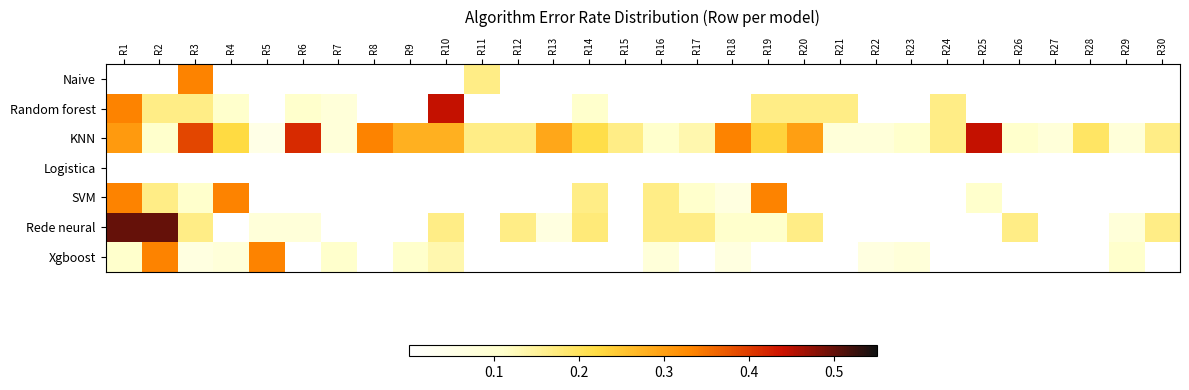

At which category is the sum across all series the highest?

R1